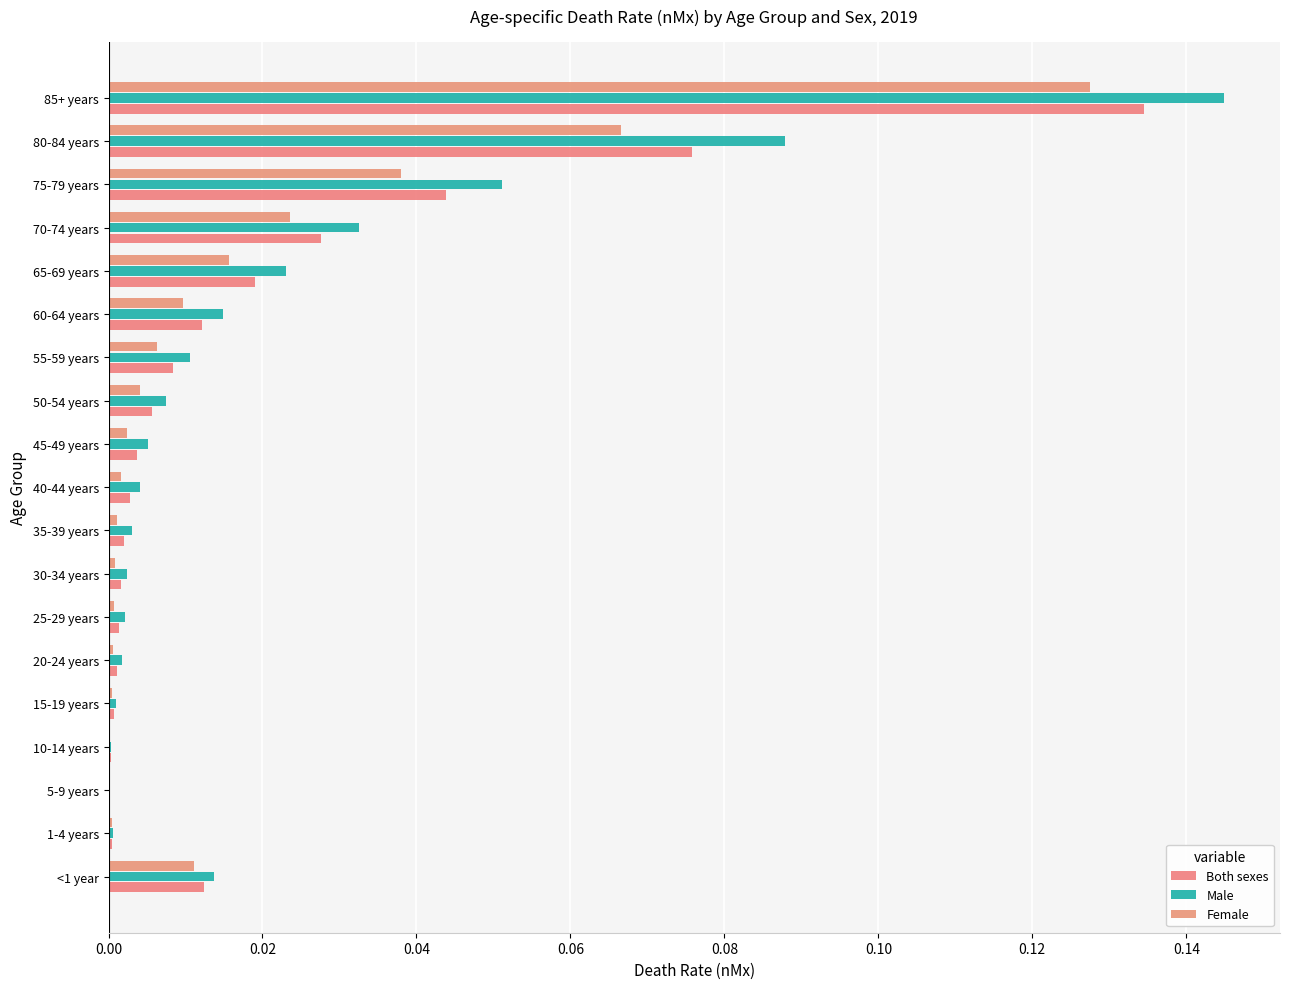

Which series has the largest range (max minus min)?

Male